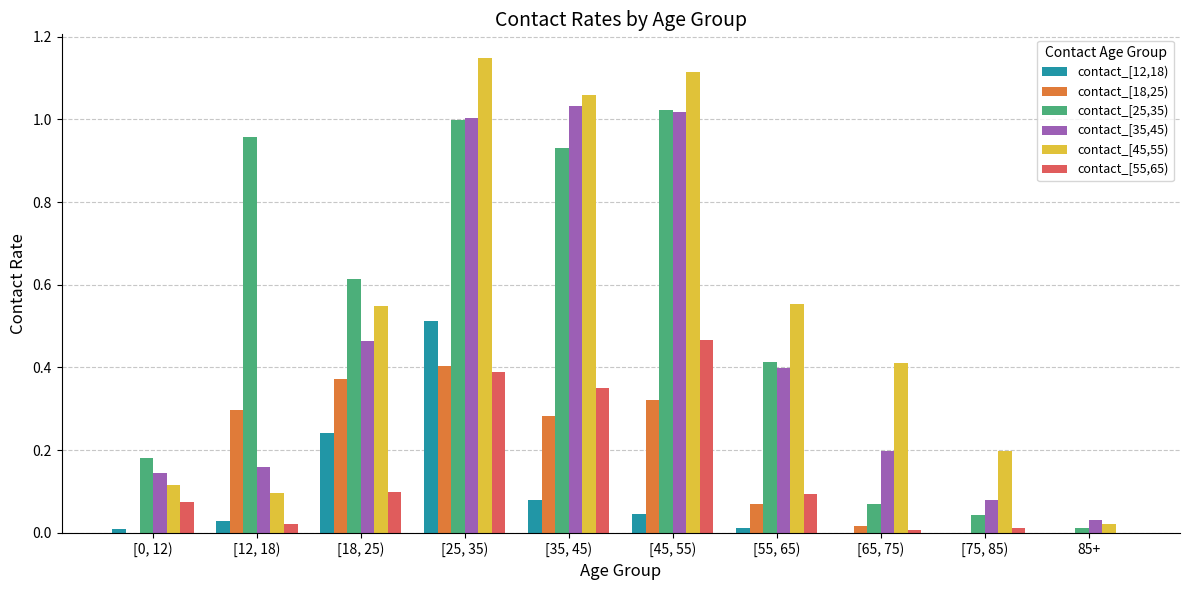

At which category does the chart reach its peak across all series?

[25, 35)